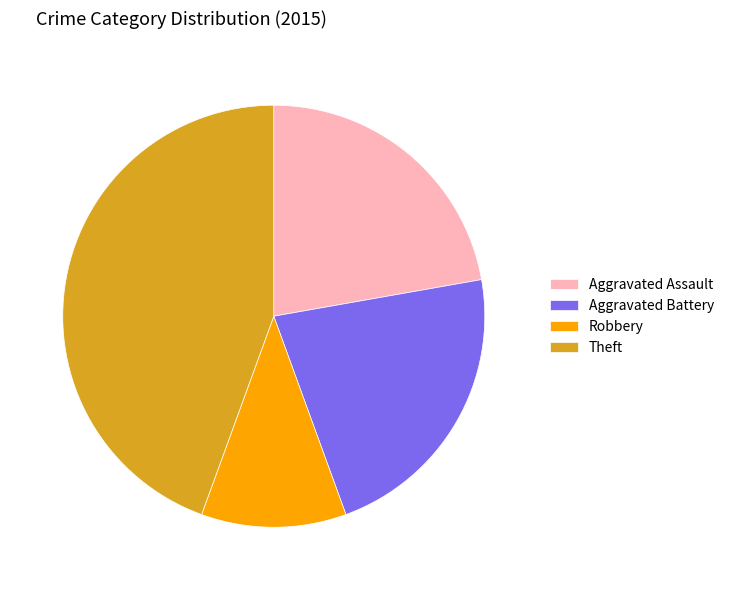

Does any single category account for the majority?

No